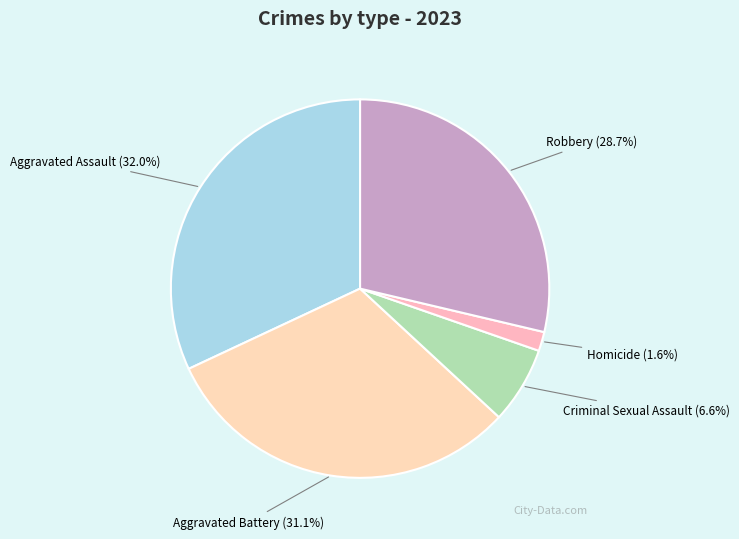

To the nearest percent, what portion does Robbery represent?

29%